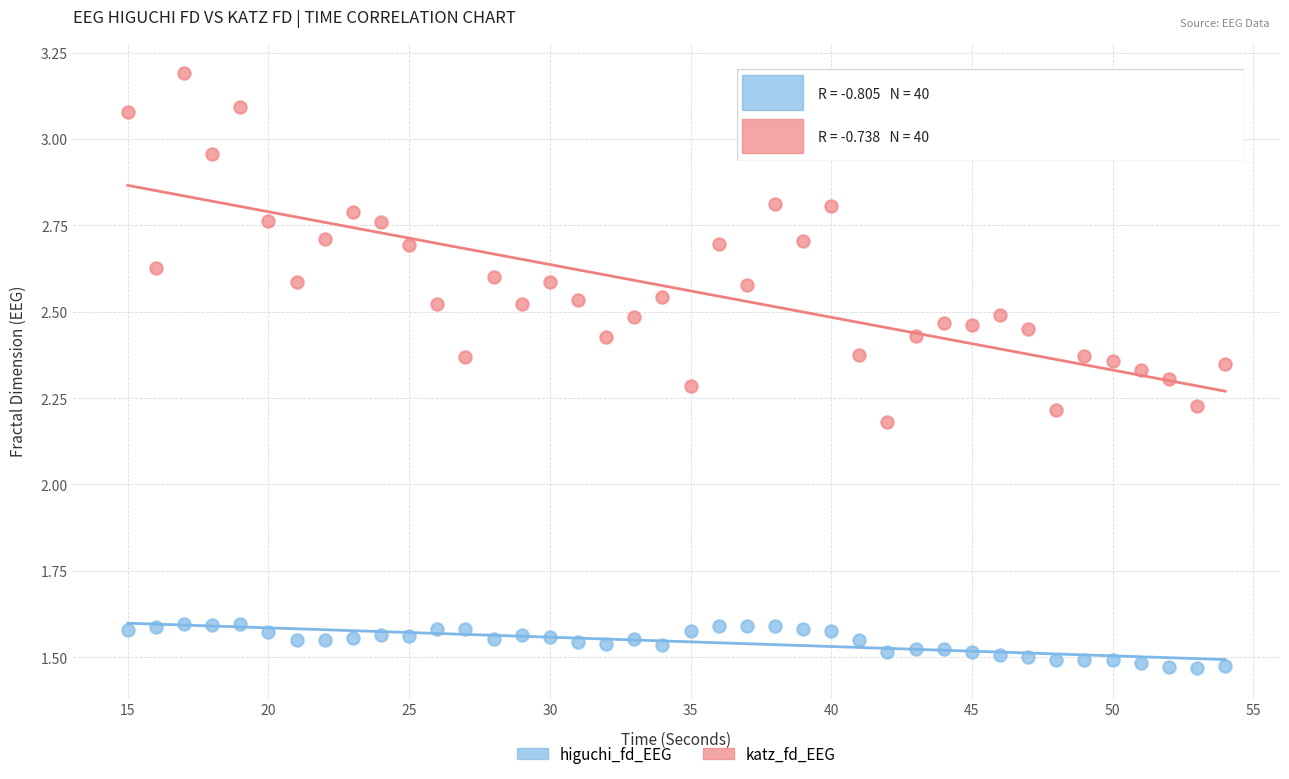

Across all data points, what is the range of Y values (max minus min)?

1.7